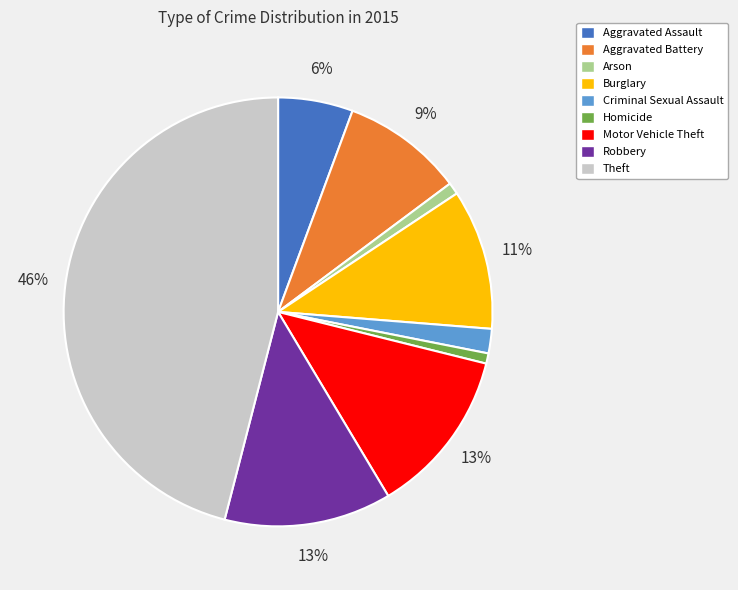

To the nearest percent, what portion does Aggravated Assault represent?

6%